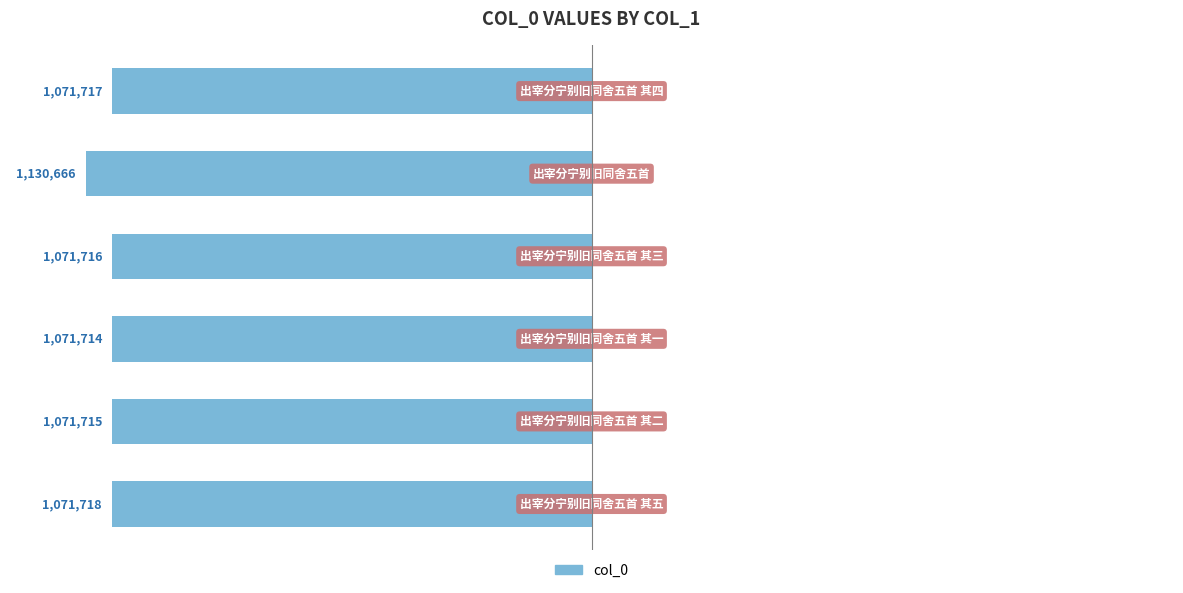

True or false: the data shows 1925867 at 3.

False